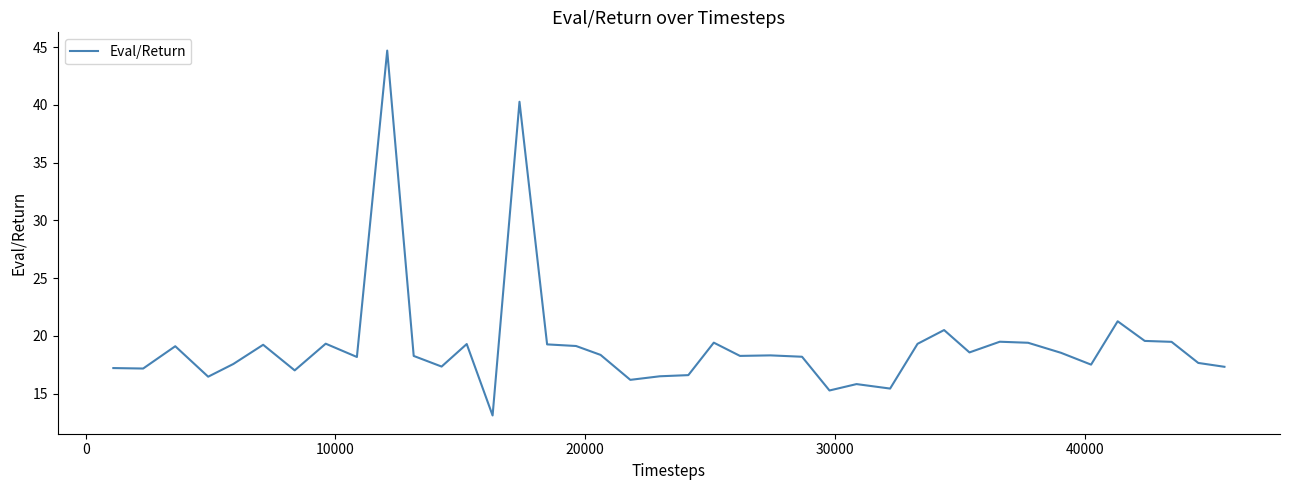

What is the greatest value displayed?

44.7